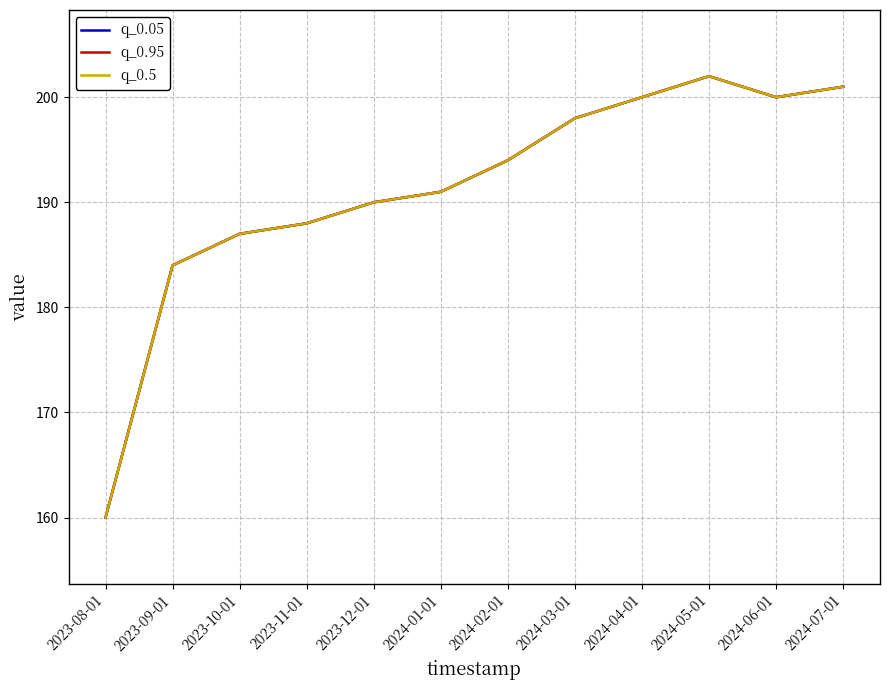

Is this an area chart (filled region under the line)?

No